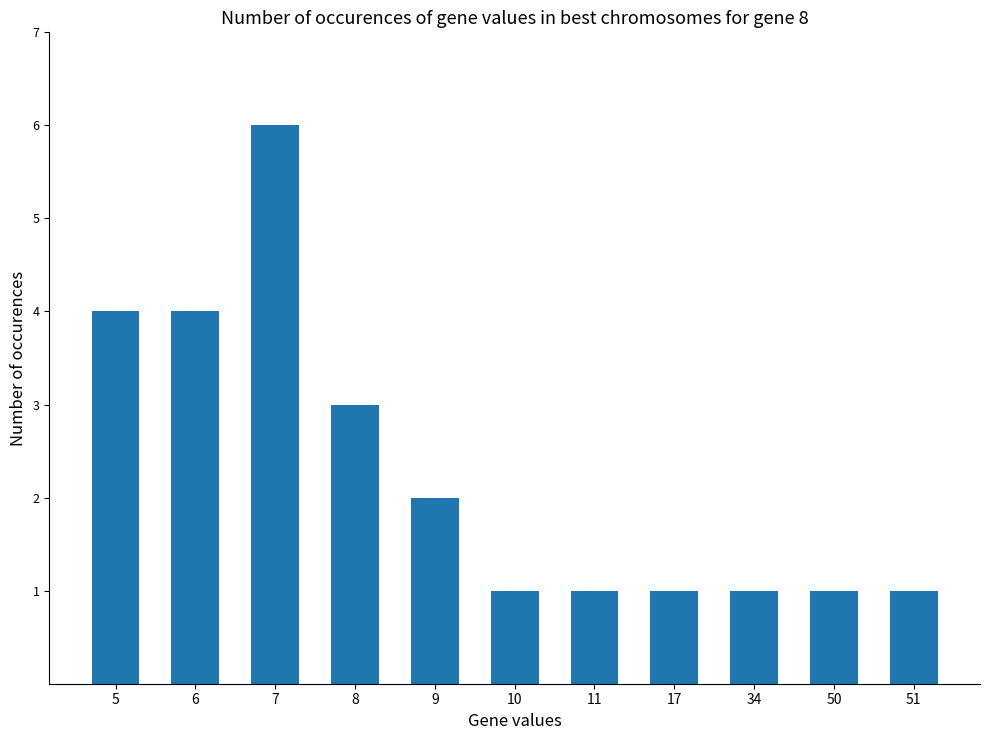

Reading right to left, extract all data points from this chart.

1	1	1	1	1	1	2	3	6	4	4